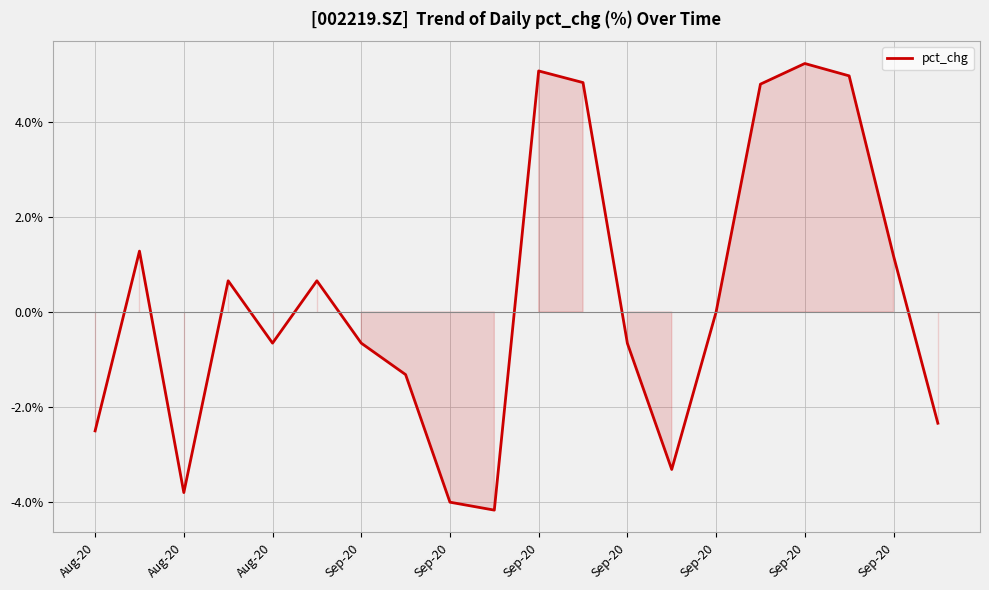

What is the minimum value shown in the chart?

-4.2